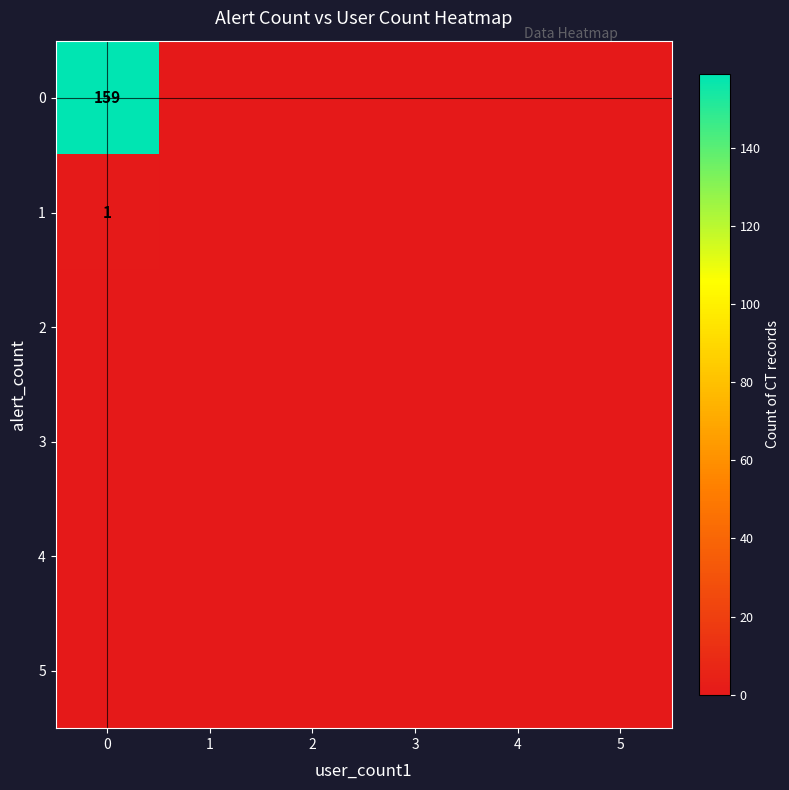

True or false: 1 has a value of 0 at 2.

True